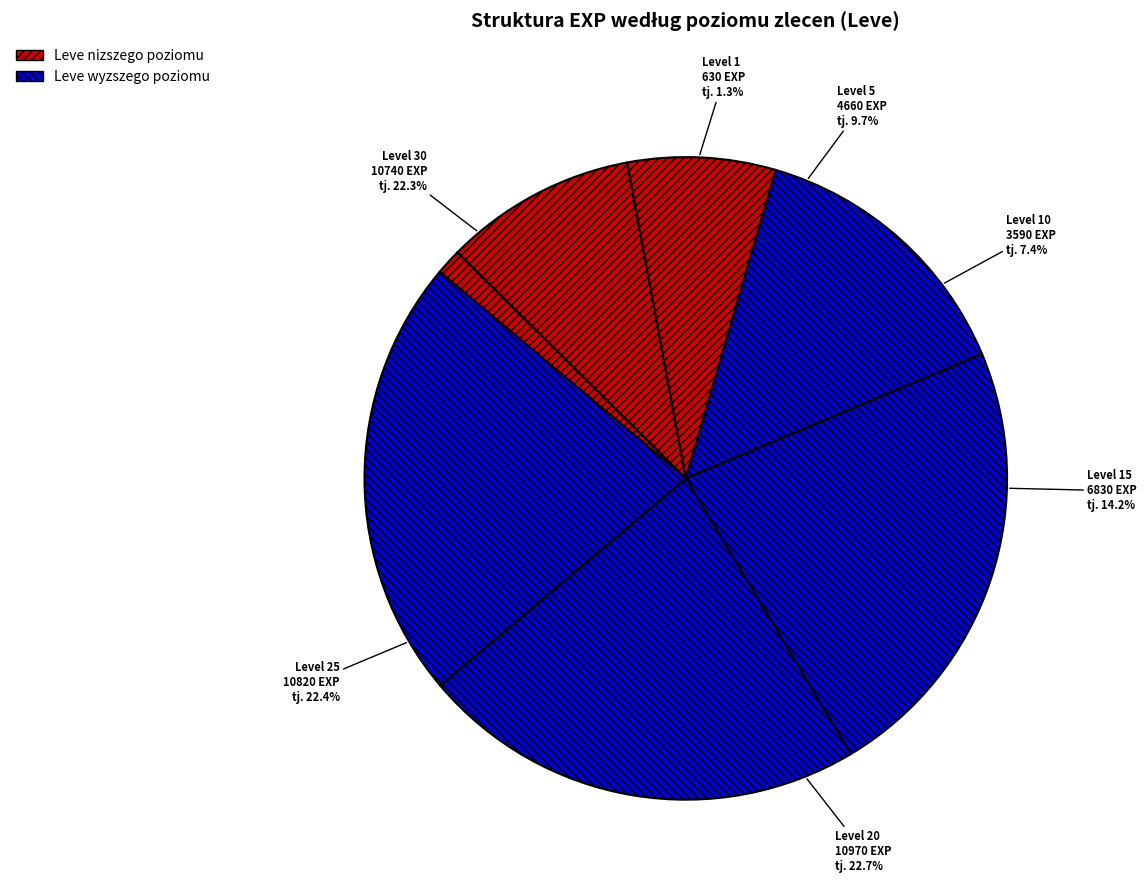

The Level 15 slice represents 24% of the pie. True or false?

False